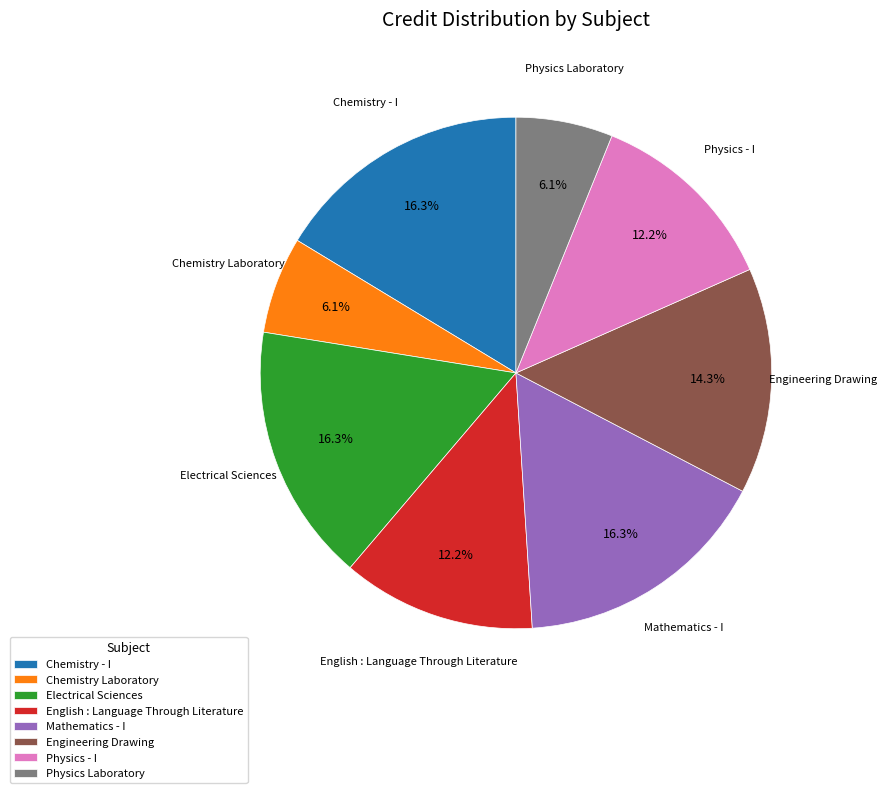

Which has a higher value, Engineering Drawing or Mathematics - I?

Mathematics - I